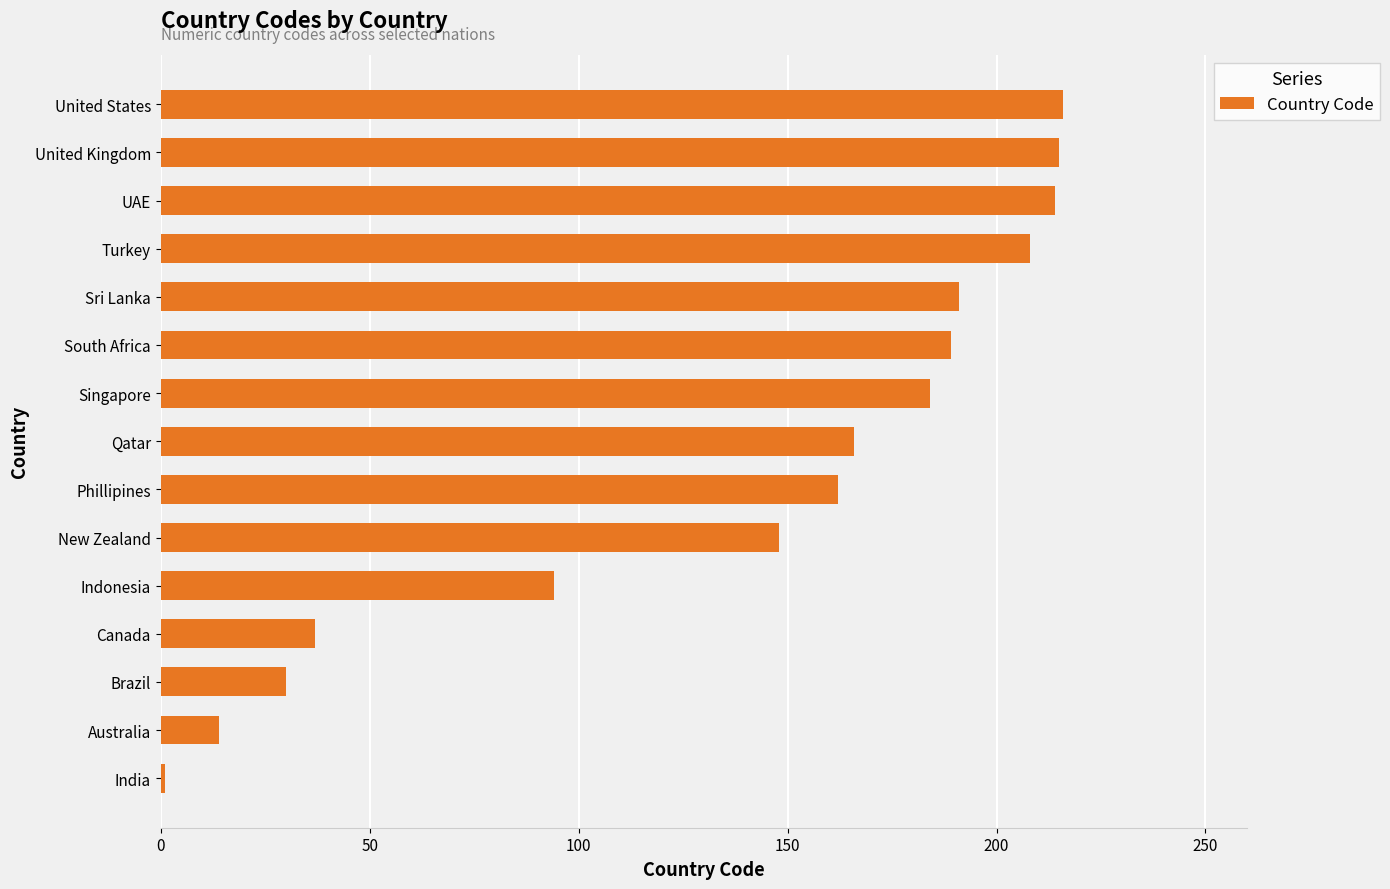

What is the greatest value displayed?

216